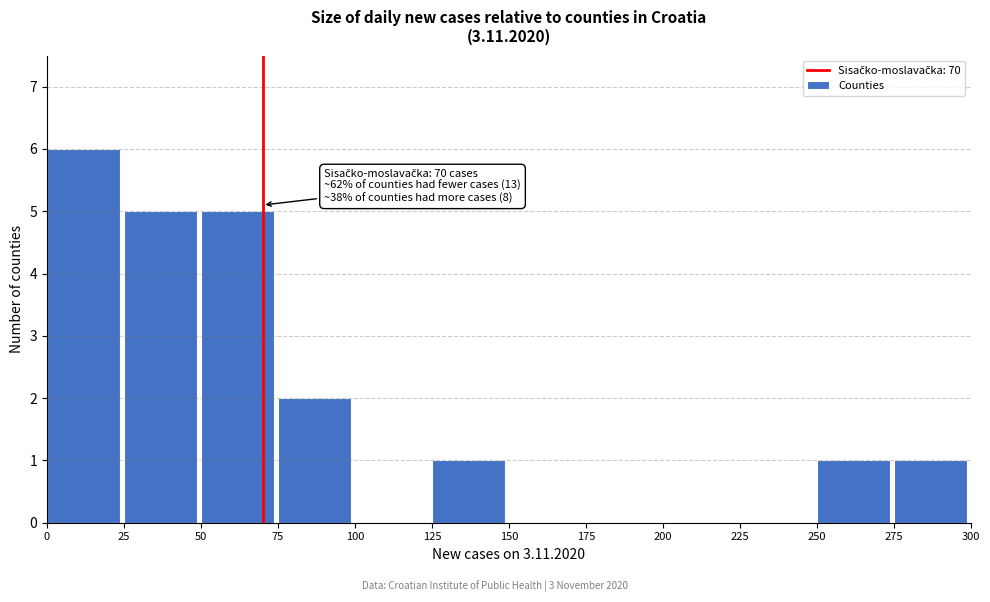

Over which range of the x-axis is the bar tallest?

0 to 25